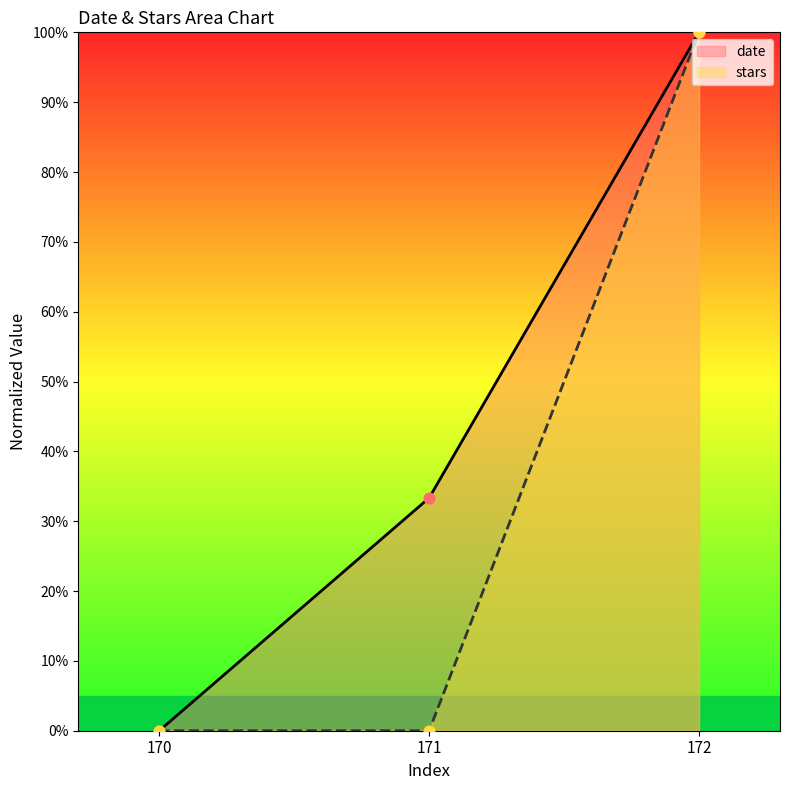

Which series reaches the maximum Y coordinate?

date